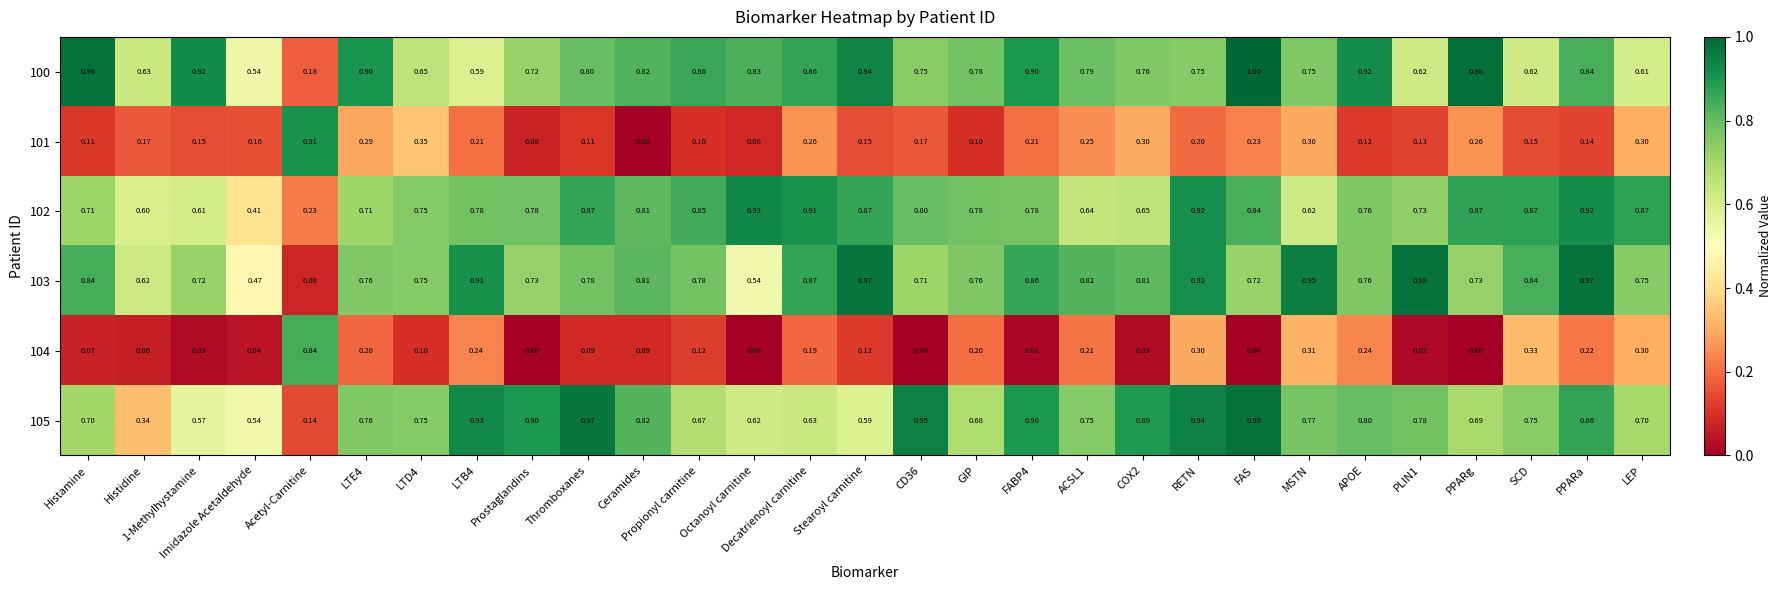

Which category has the highest value across all series?

FAS